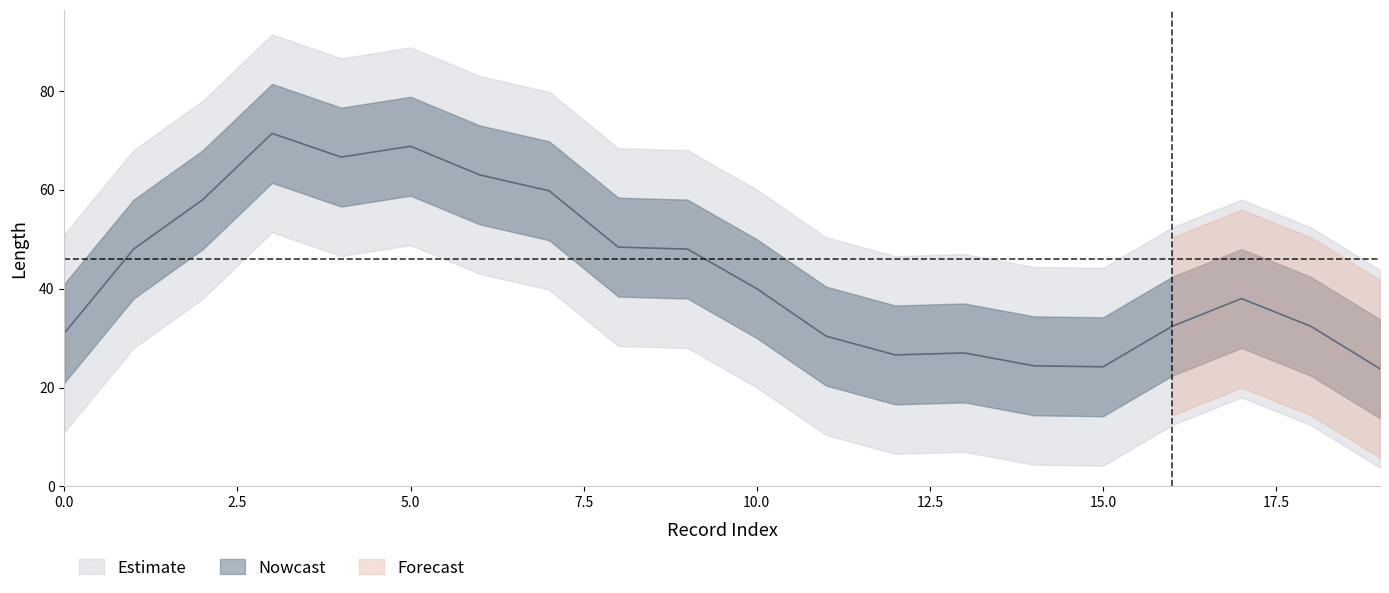

What is the total value across all series at 6?

174